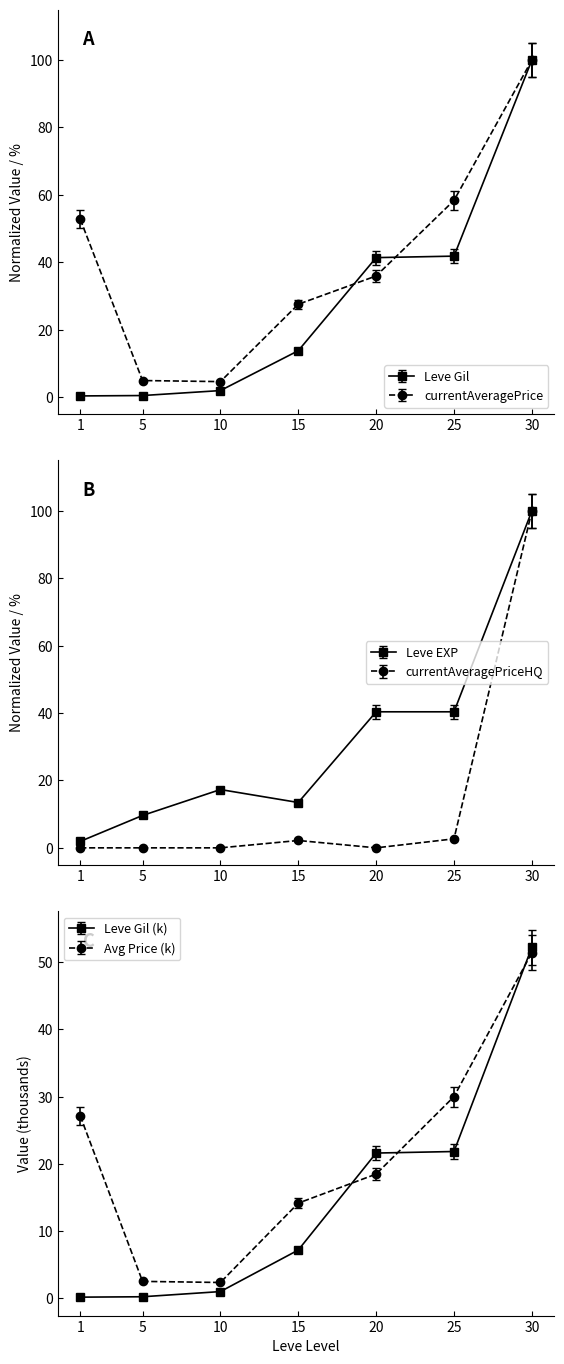

The value of currentAveragePrice at 25 is 83.5. True or false?

False